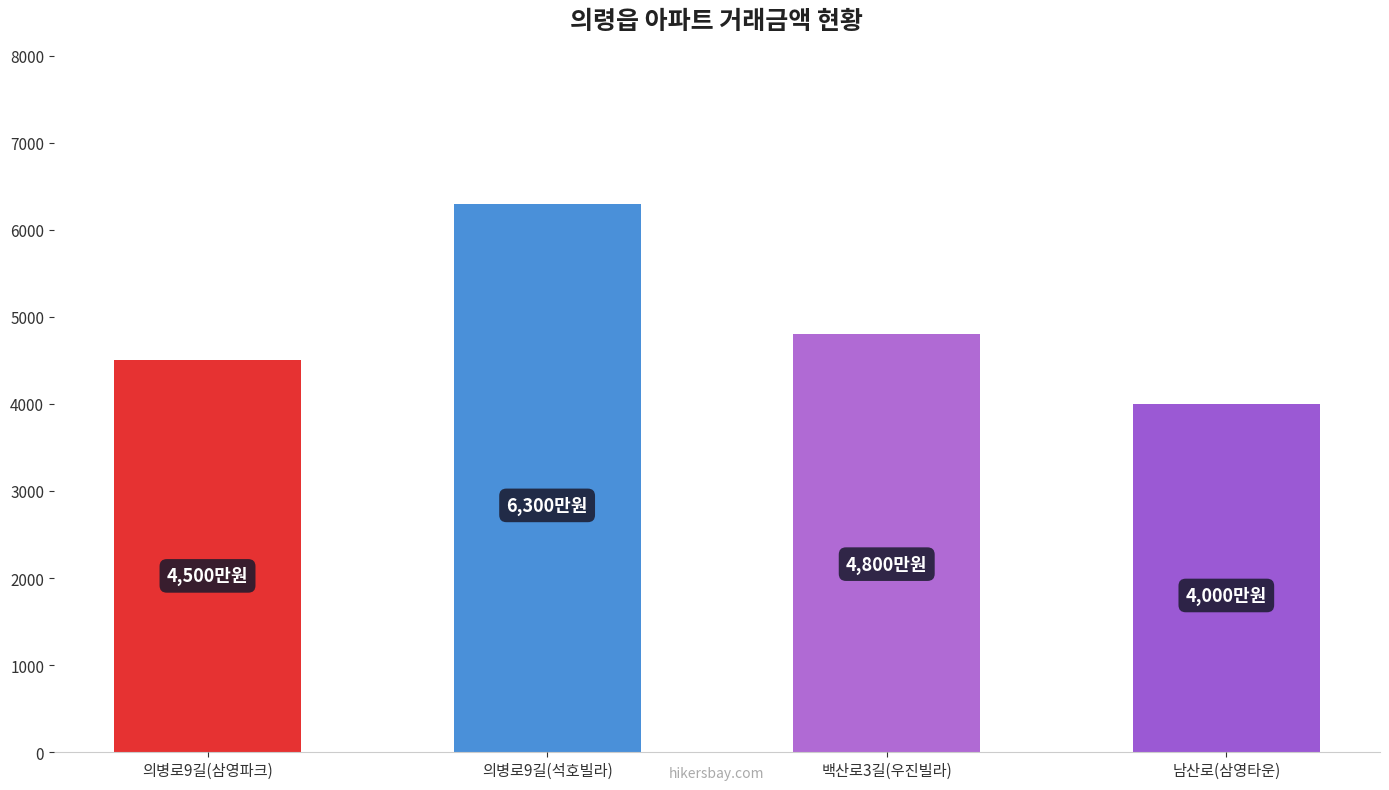

Where does the data first go above 4800?

의병로9길(석호빌라)